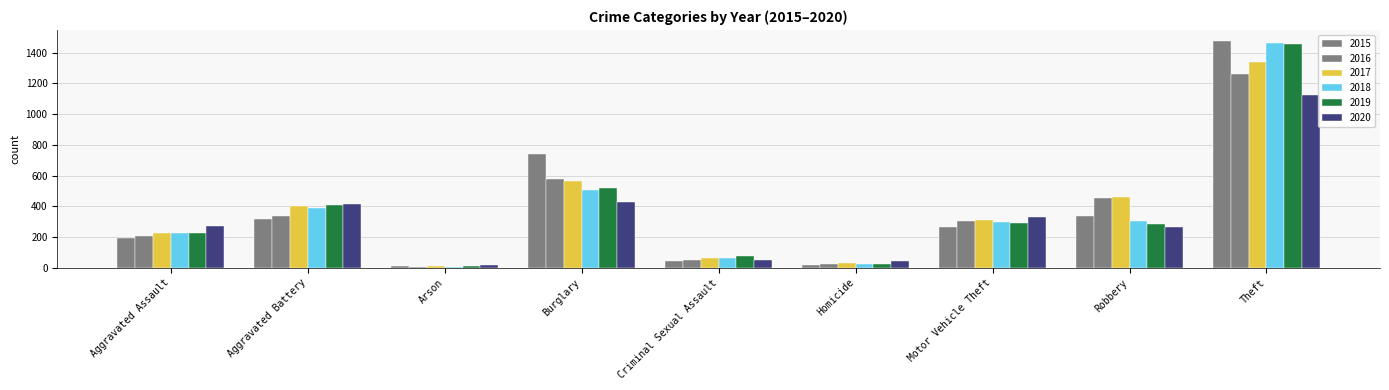

How many bars are there in each group?

6